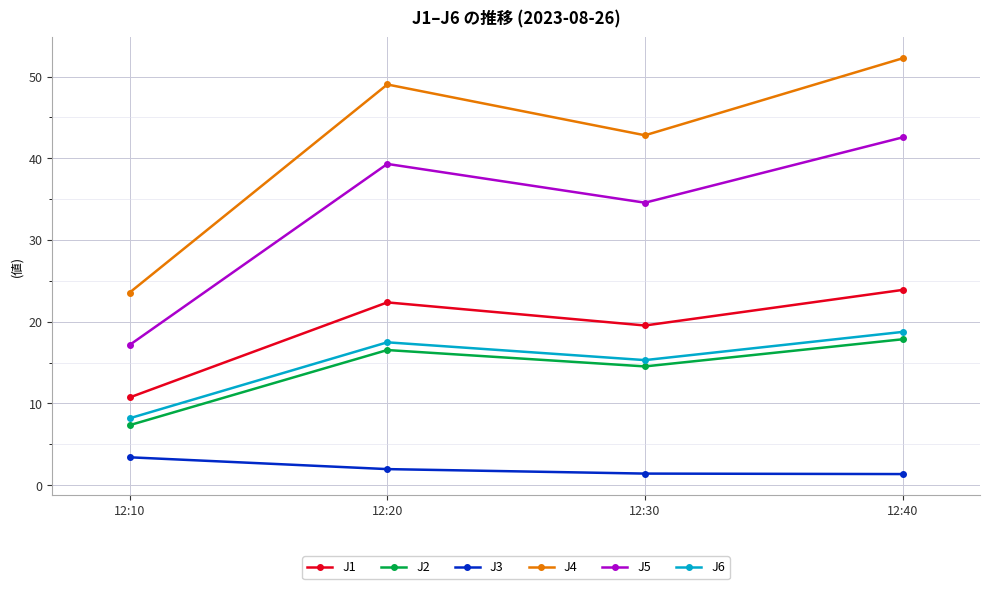

List the series in order of their peak value, highest first.

J4, J5, J1, J6, J2, J3